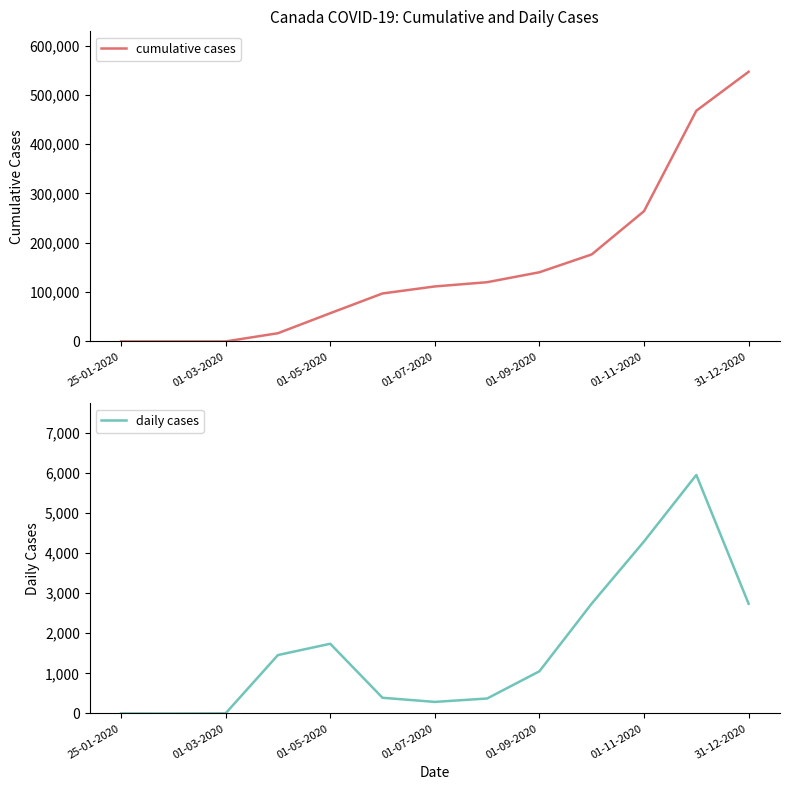

Count the number of categories in the chart.

13